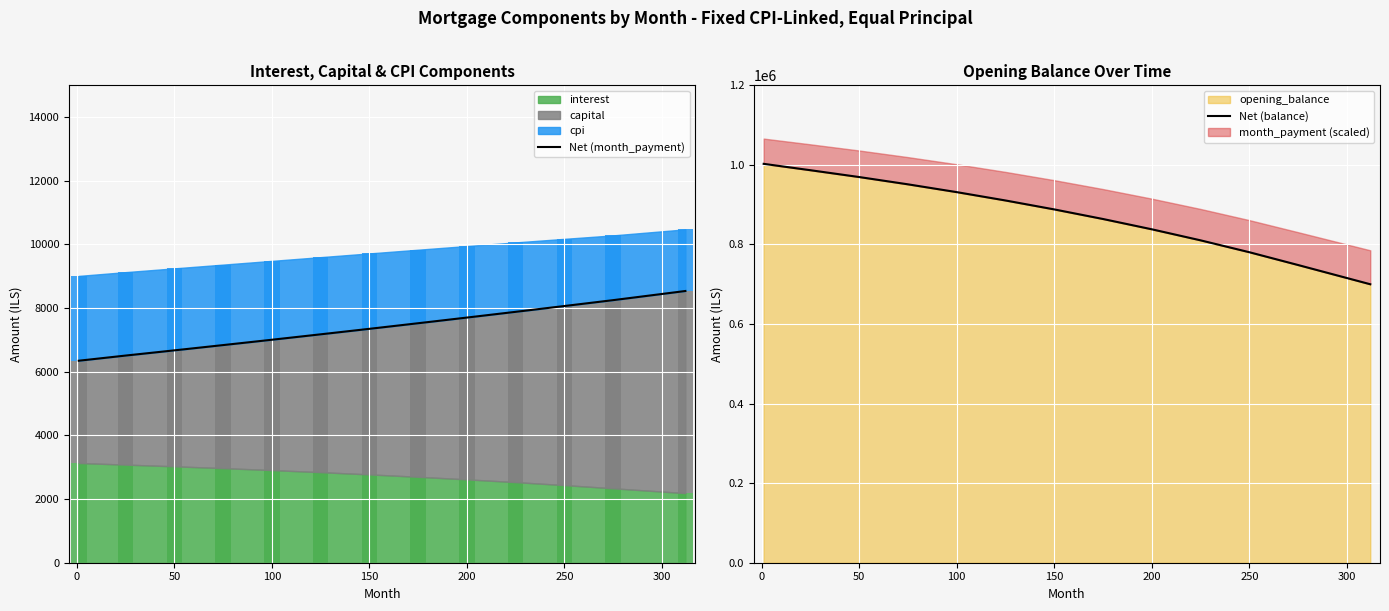

What is the value of the Net (balance) bar at the 7th from the left?

888100.0